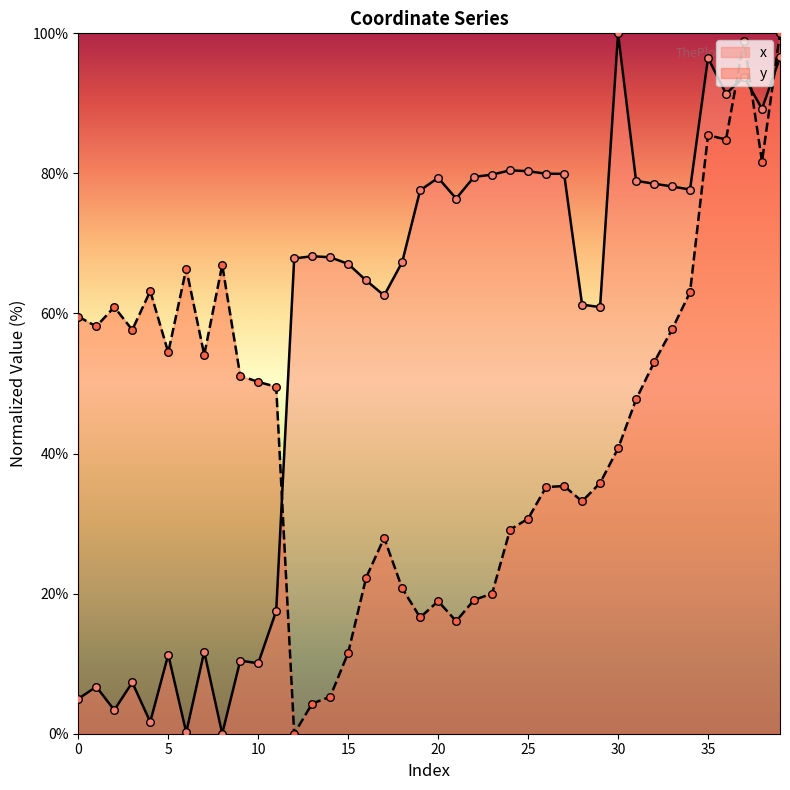

Which series has the widest spread of Y values?

x